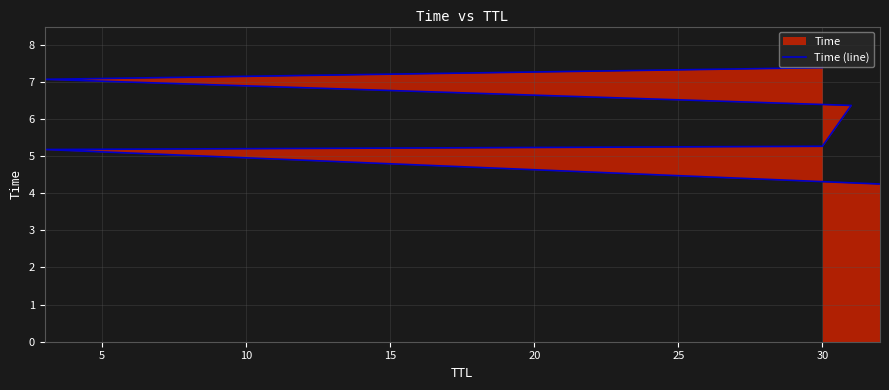

True or false: there are more than 0 points higher than both neighbors.

False